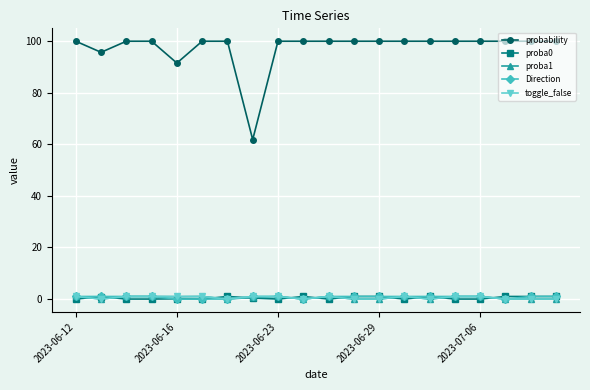

Does the chart display data point markers on the line(s)?

Yes